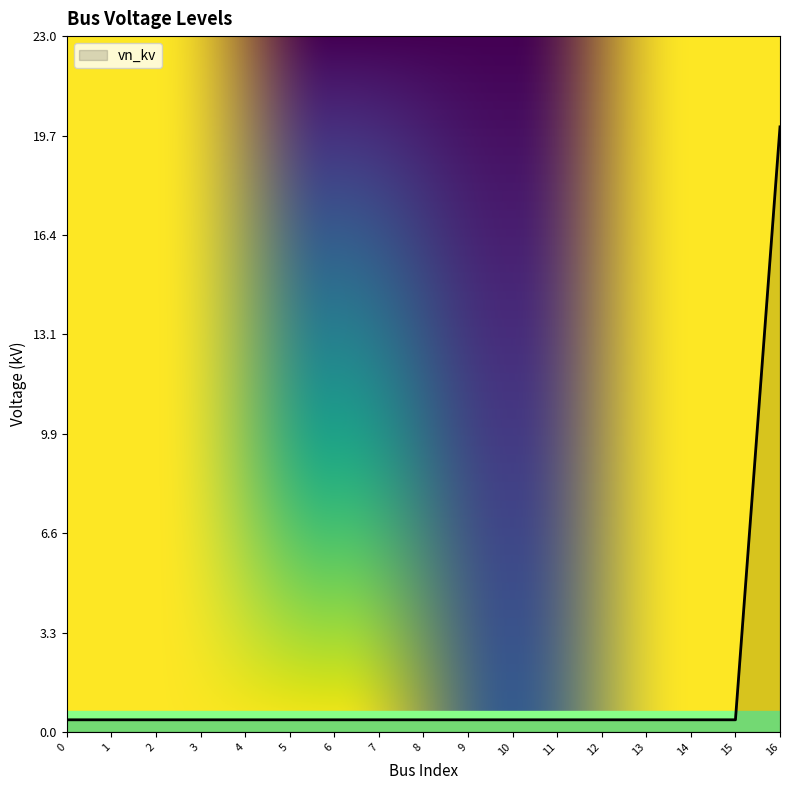

The value at 16 is 30.6. True or false?

False